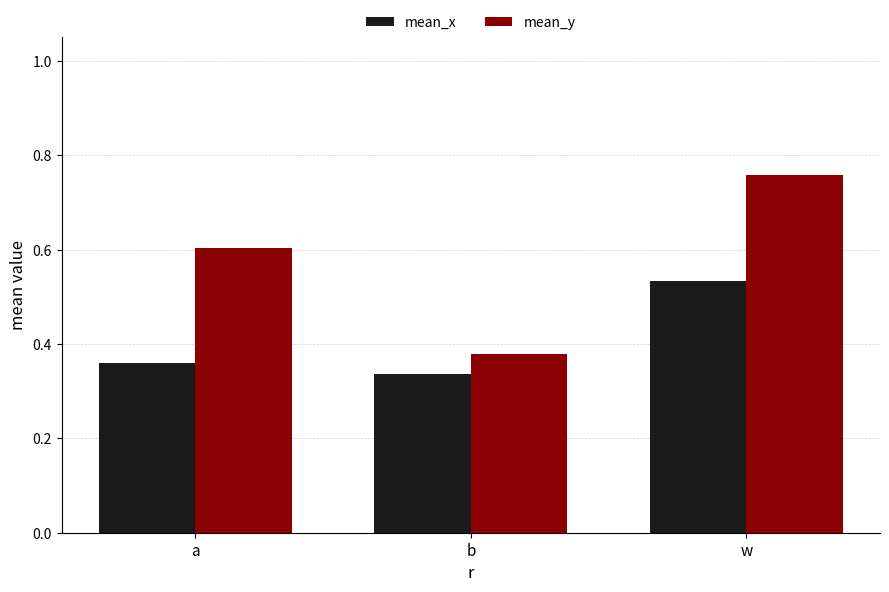

List the labels in order of mean_x value, smallest first.

b, a, w